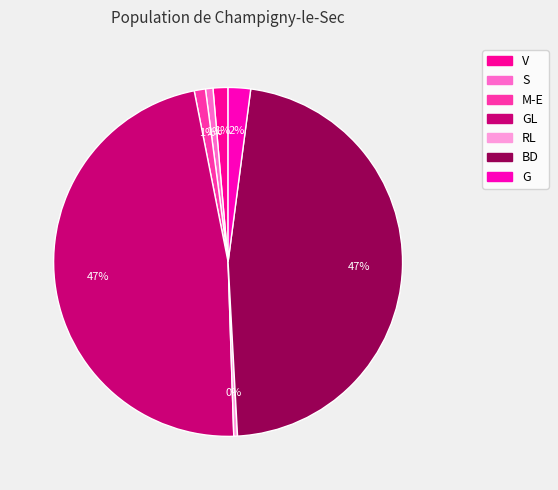

How many segments does this pie chart have?

7